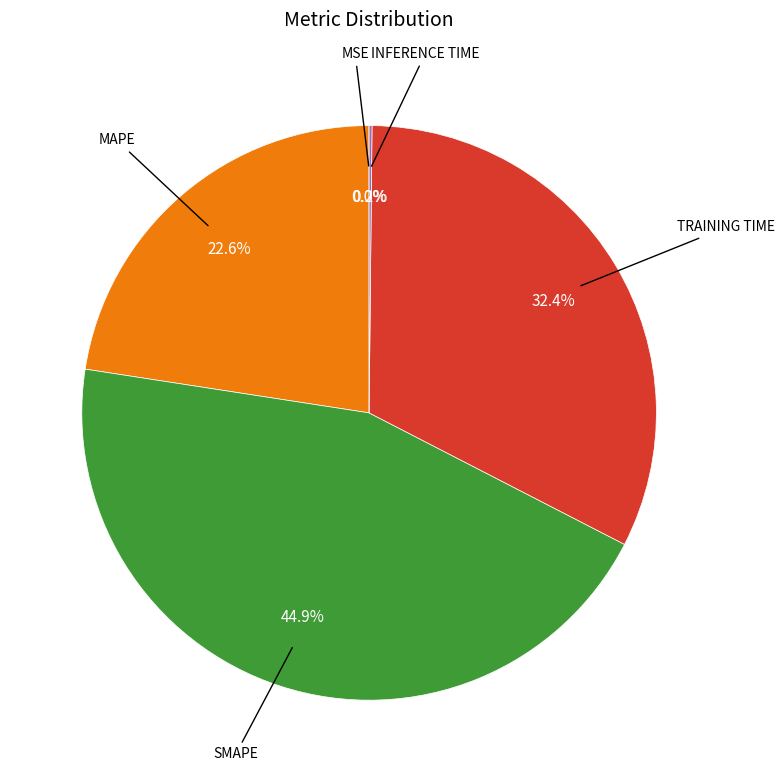

Is there a majority slice in this chart?

No